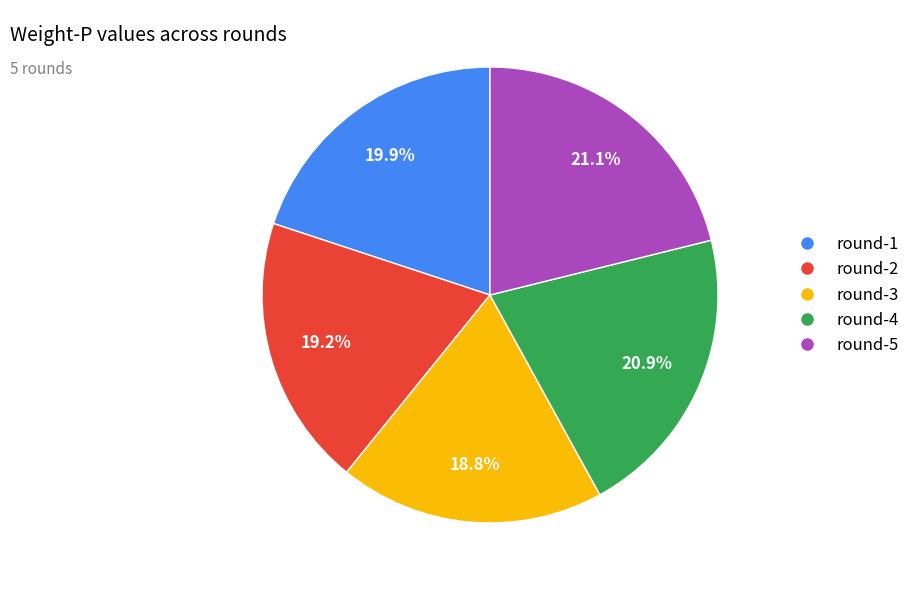

Is the sum of round-3 and round-1 greater than half?

No